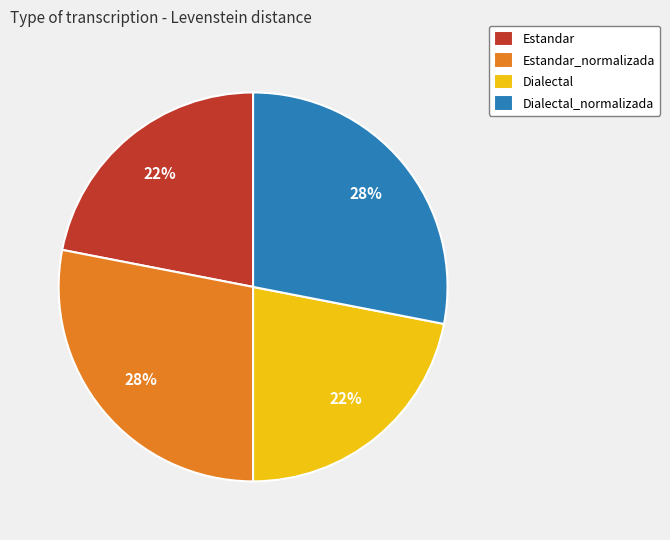

Does any single category account for the majority?

No